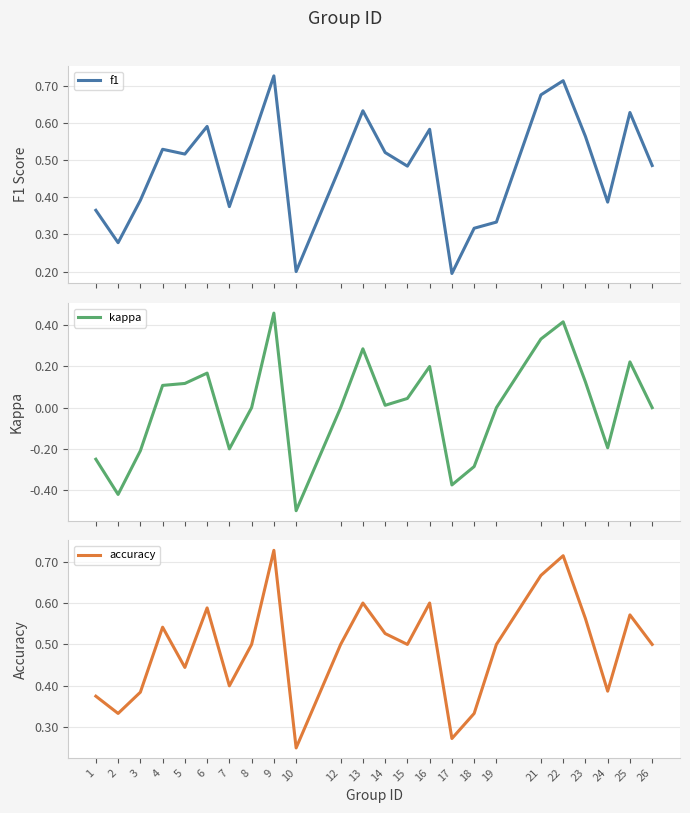

Where is accuracy nearest to the value 0?

10